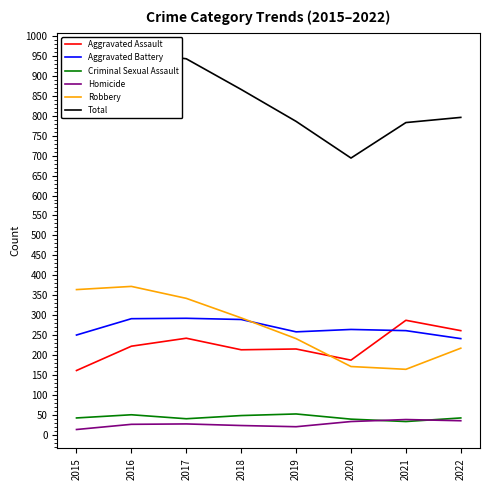

How many data points in Aggravated Assault are less than 222?

4